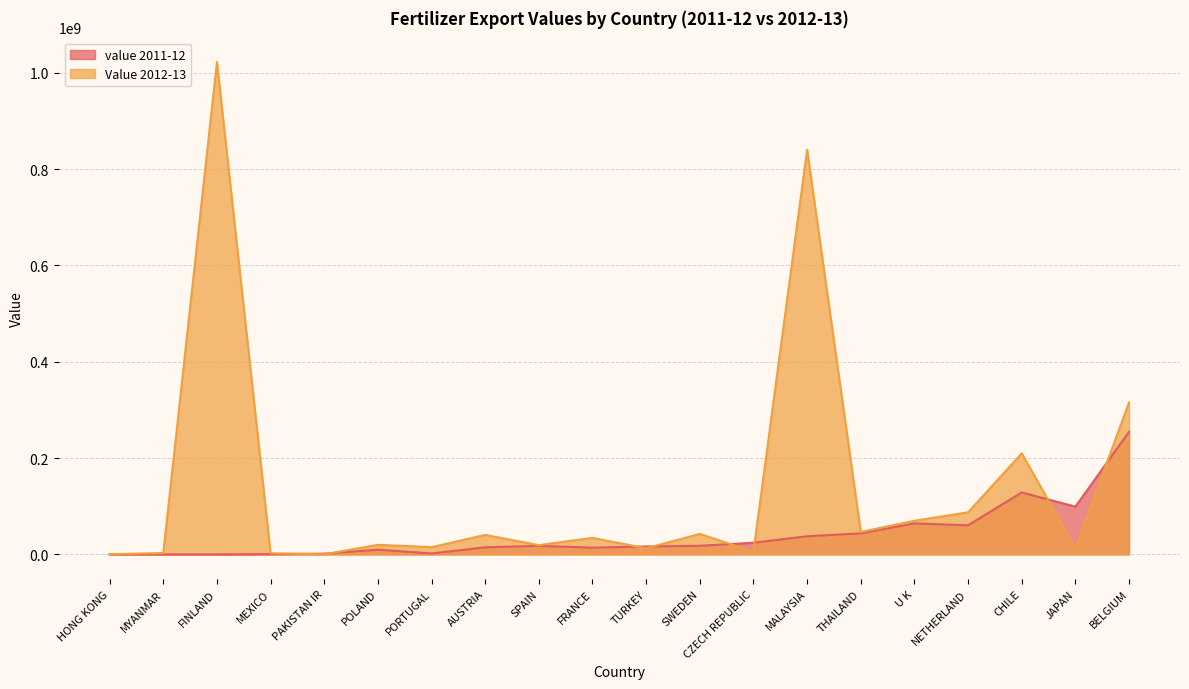

Which series changed the most between FINLAND and FRANCE?

Value 2012-13